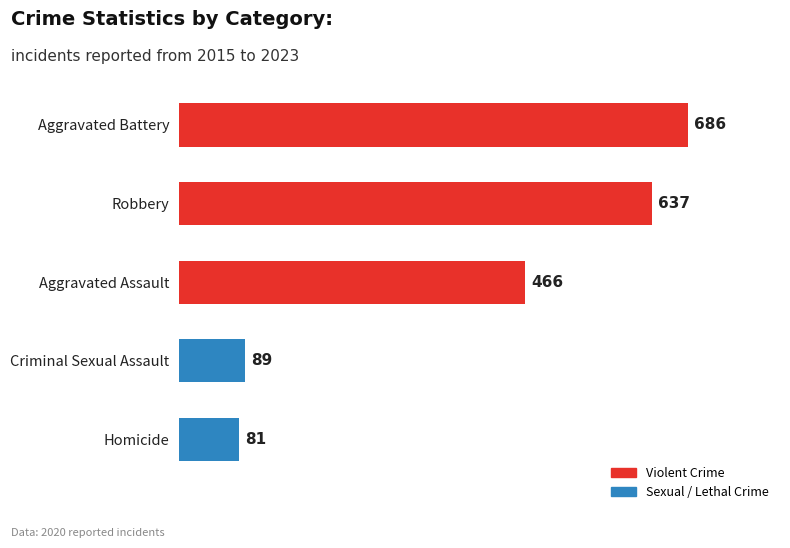

The value at Aggravated Assault is 466. True or false?

True